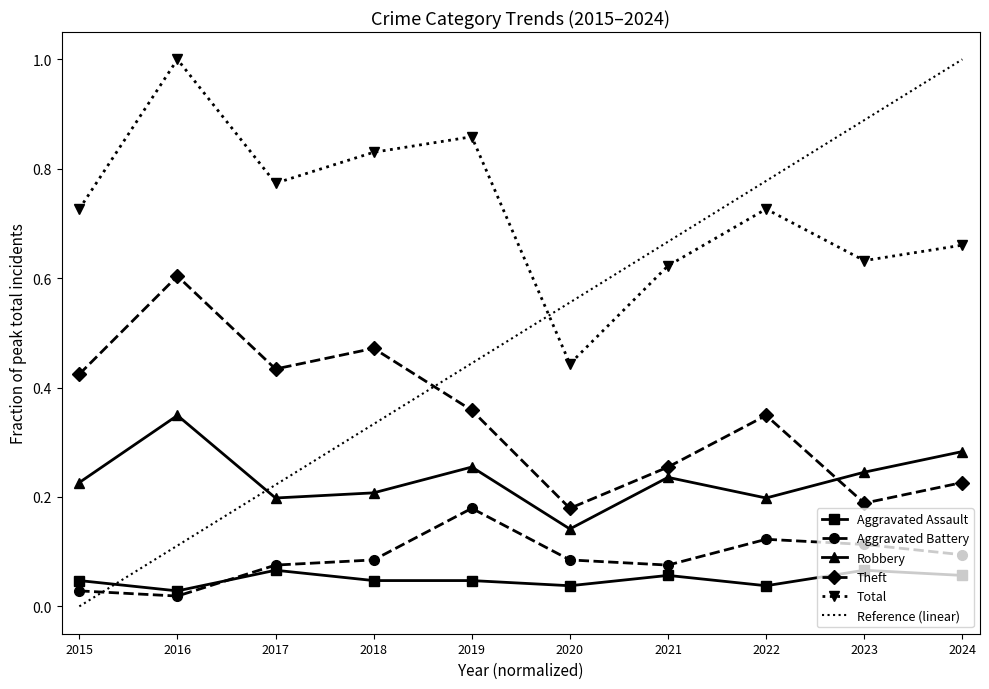

What is the sum of the Aggravated Battery values at 2016 and 2024?

0.1